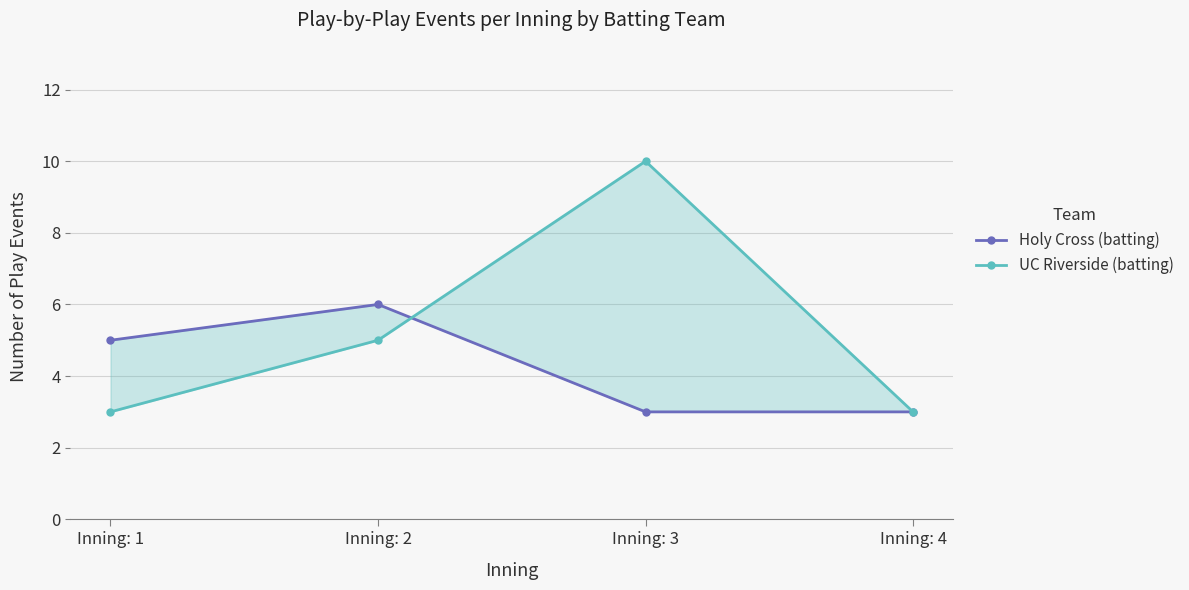

At how many categories does at least one series exceed 3?

3